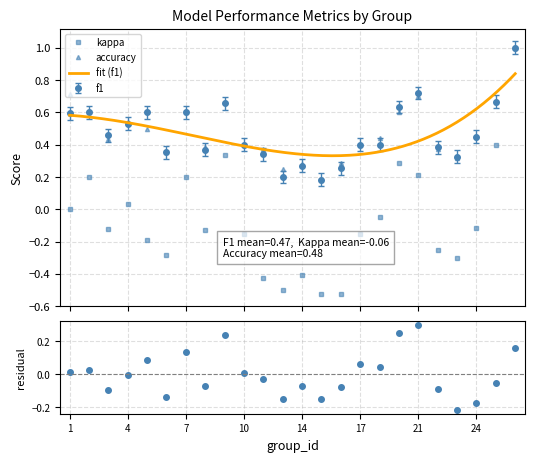

Is this an area chart (filled region under the line)?

No